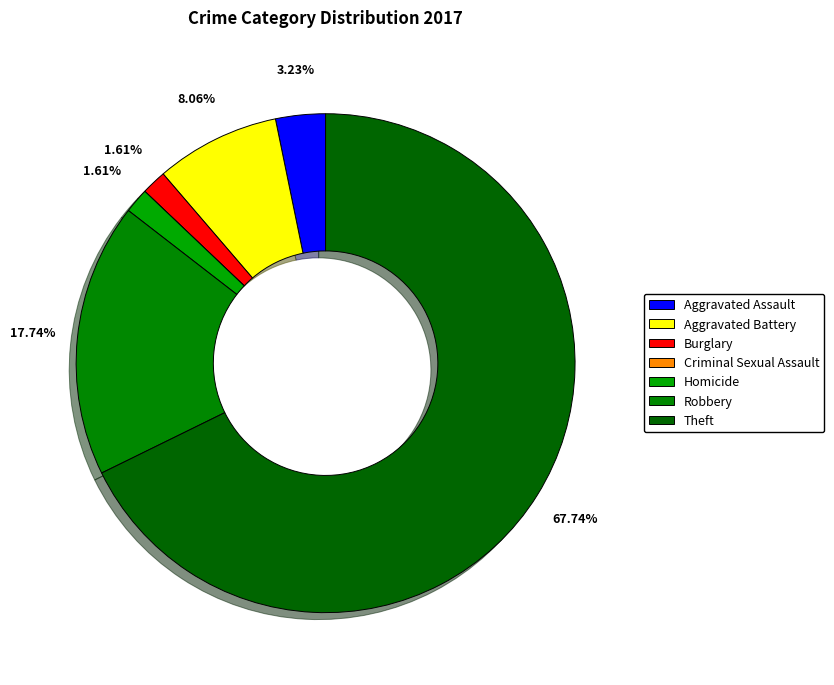

How many slices are in this pie chart?

7